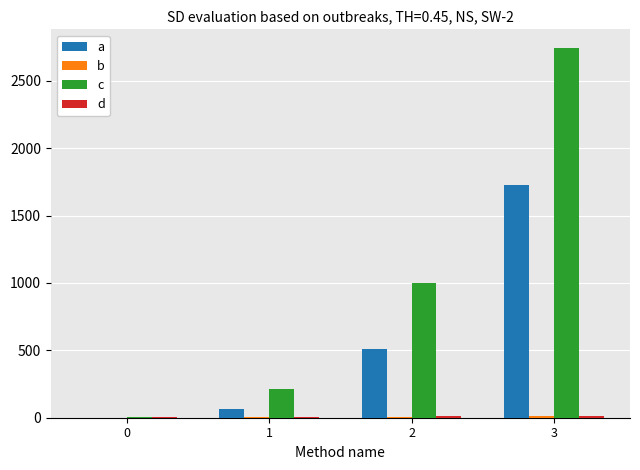

The value of c at 2 is 1000. True or false?

True